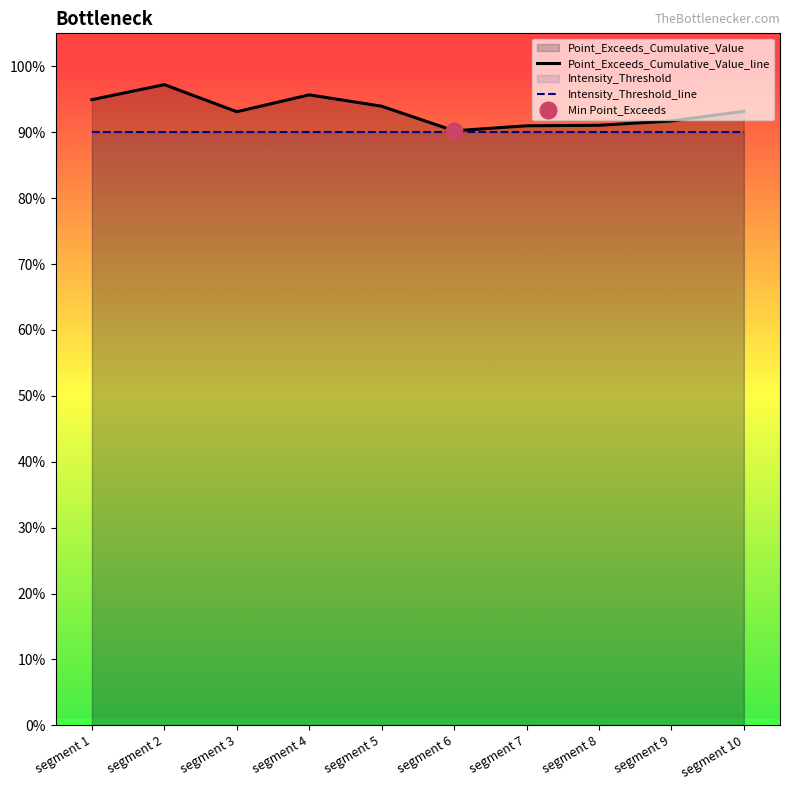

At which label does Point_Exceeds_Cumulative_Value_line reach its peak?

segment 2